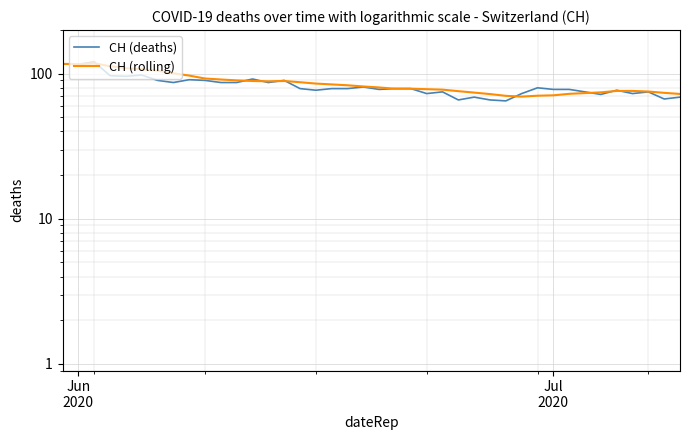

Which series ends up on top after the final intersection of CH (deaths) and CH (rolling)?

CH (rolling)